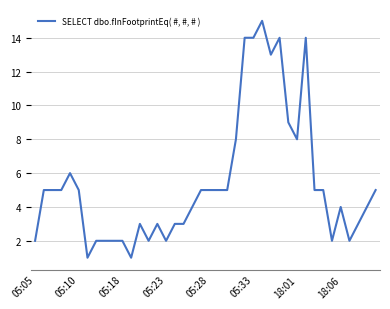

What is the greatest value displayed?

15